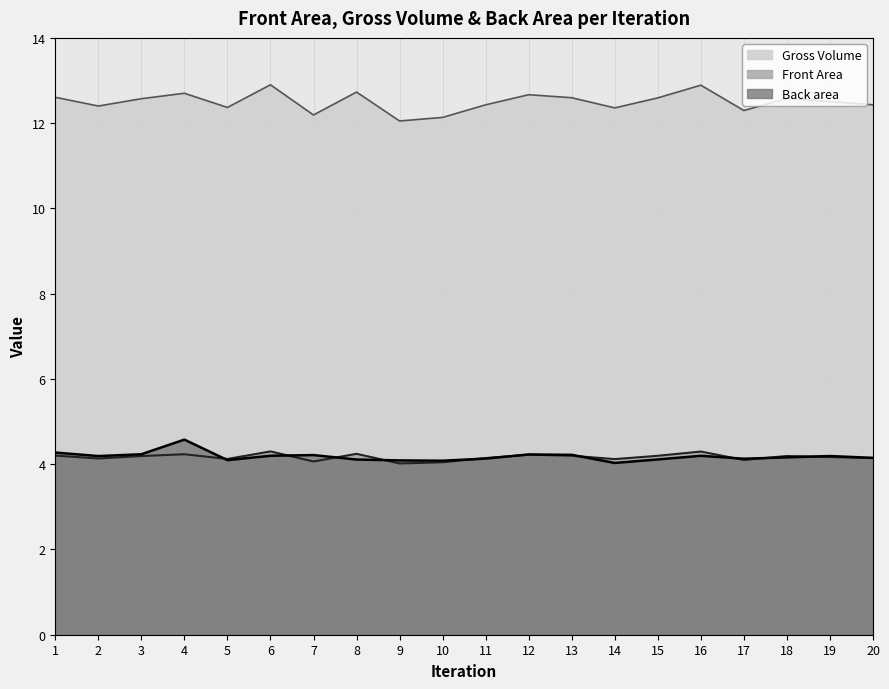

Between 2 and 18, which series saw the biggest shift?

Front Area